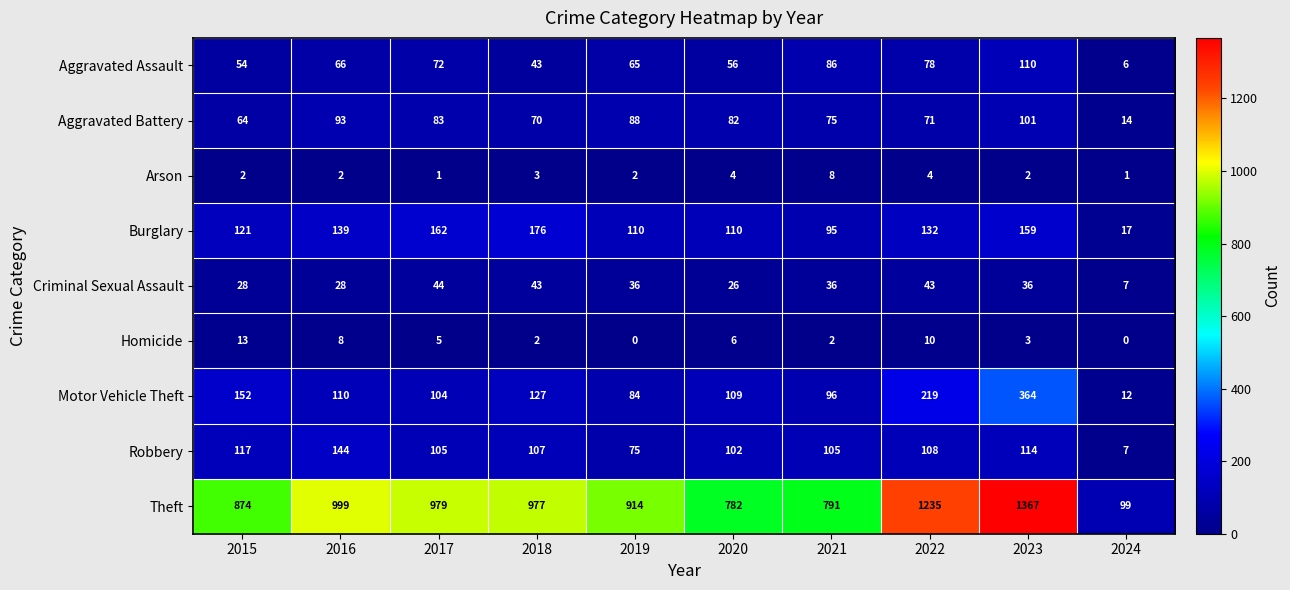

Is it true that Homicide equals 8 at 2016?

True